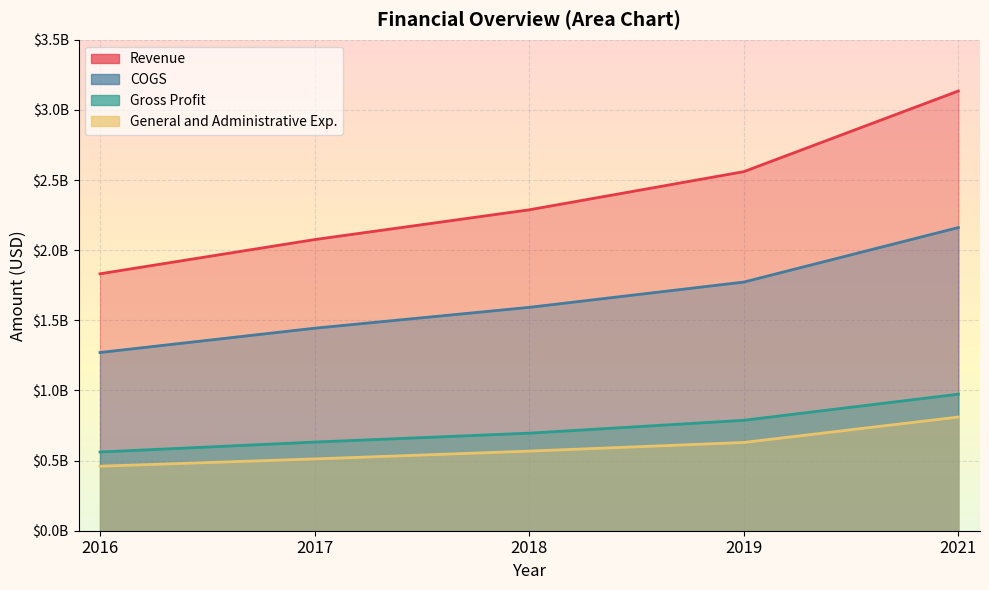

How many data points in COGS are above 1592263000?

2